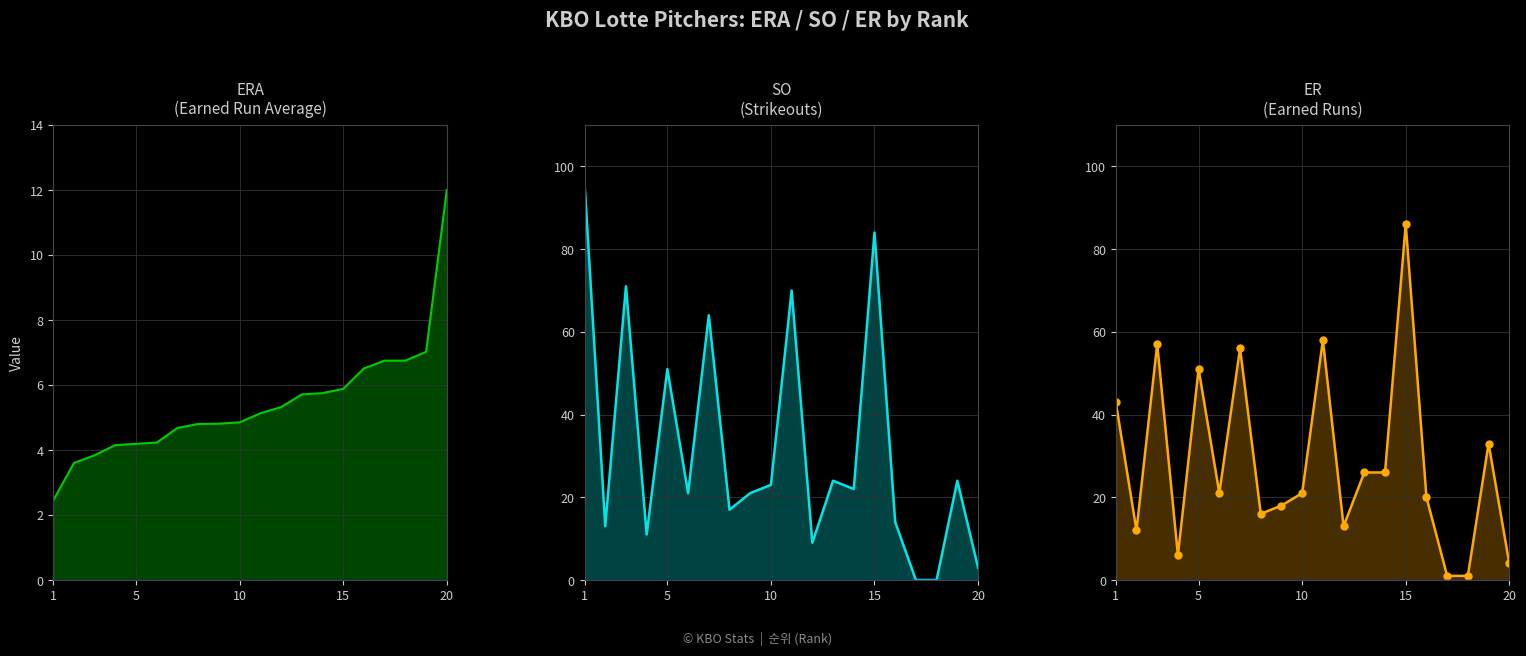

Which series changed the most between 20 and 15?

SO